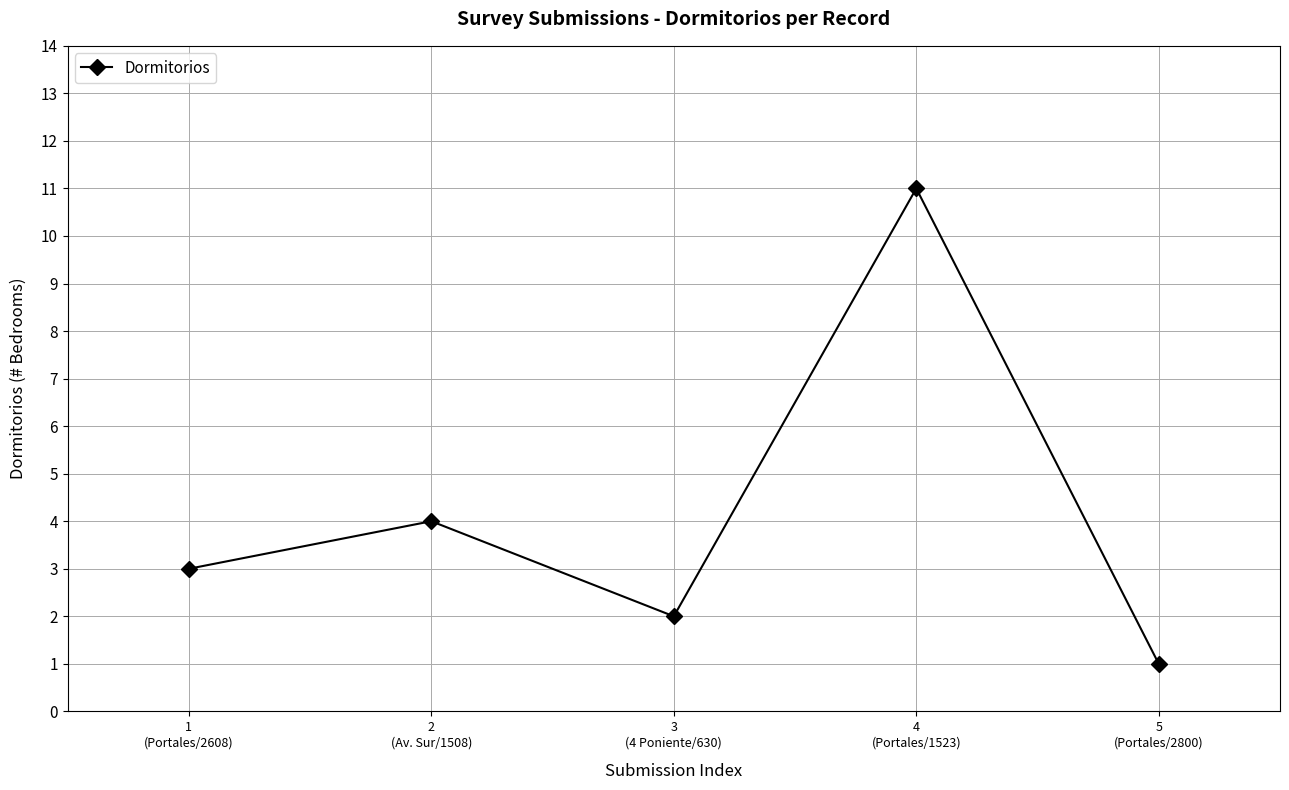

At which label is the value closest to 6?

2
(Av. Sur/1508)